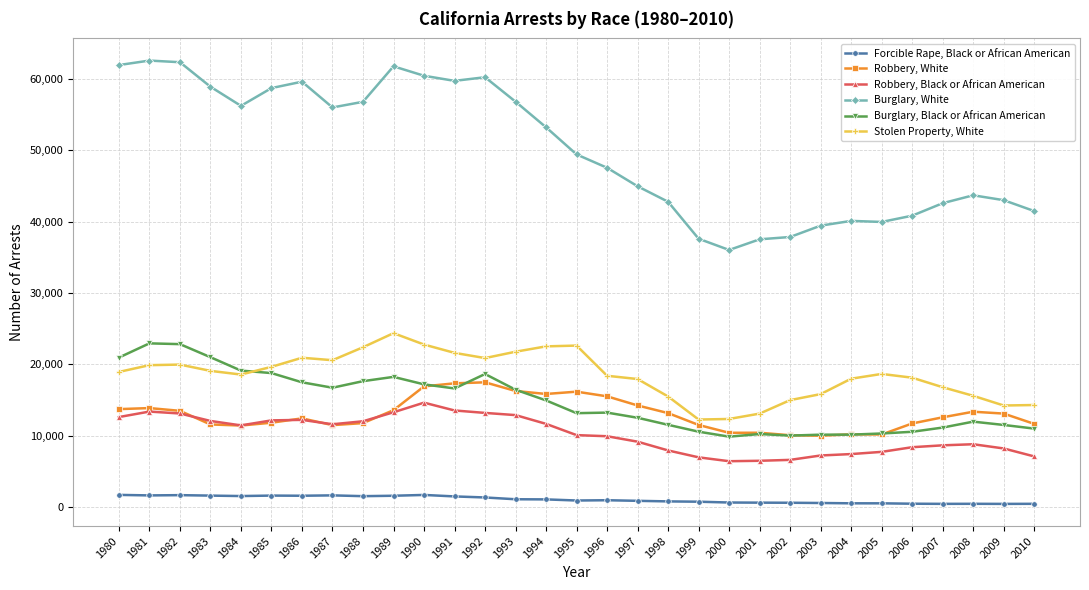

Is this an area chart (filled region under the line)?

No